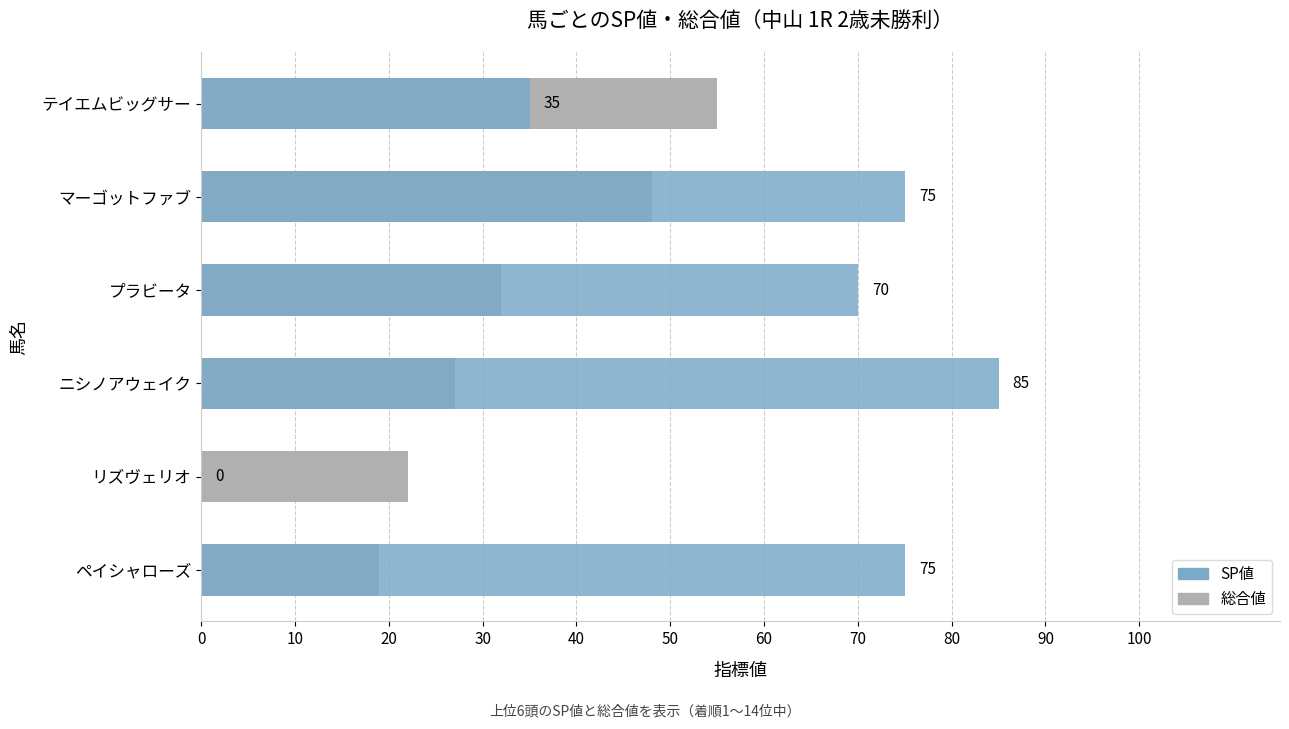

How many bars are there in total?

12